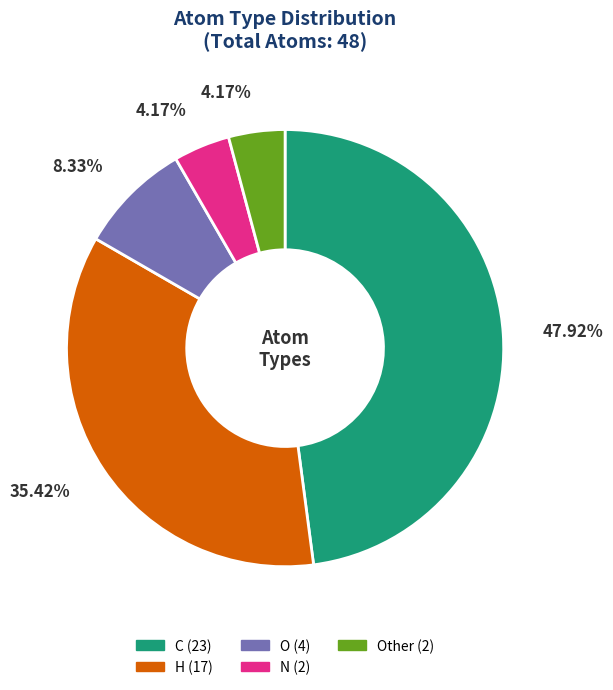

Is there a majority slice in this chart?

No